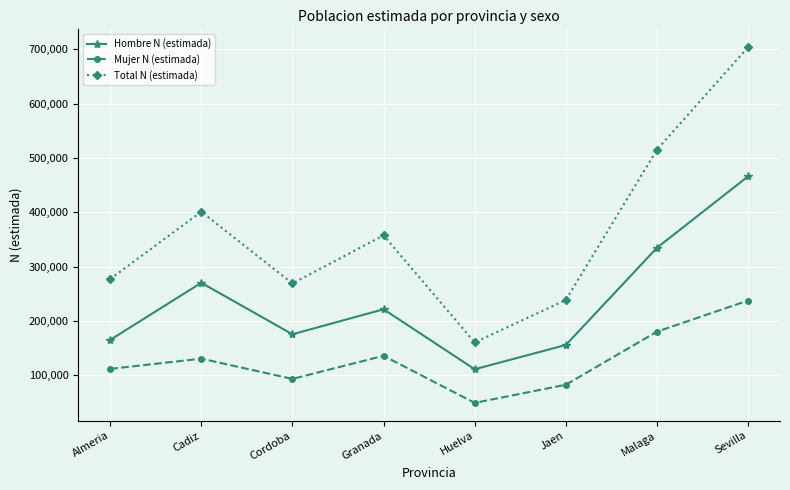

How many interior local valleys does the Total N (estimada) series have?

2